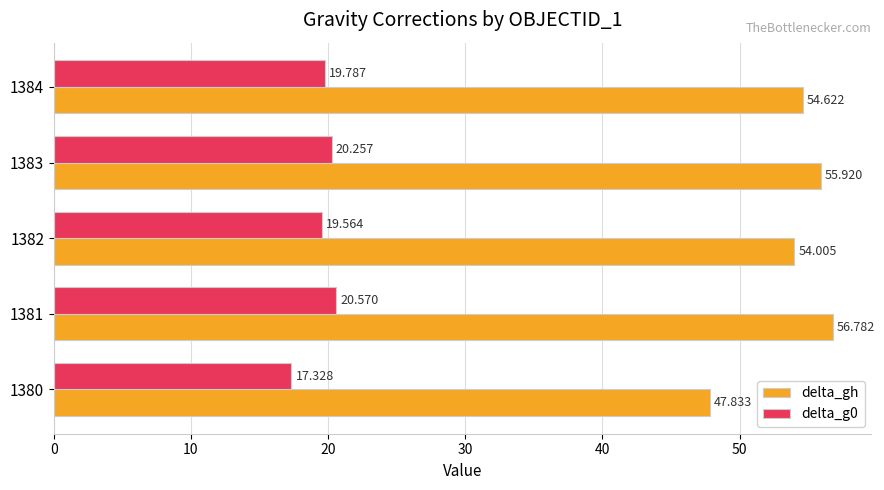

How many data points in delta_g0 are less than 19?

1